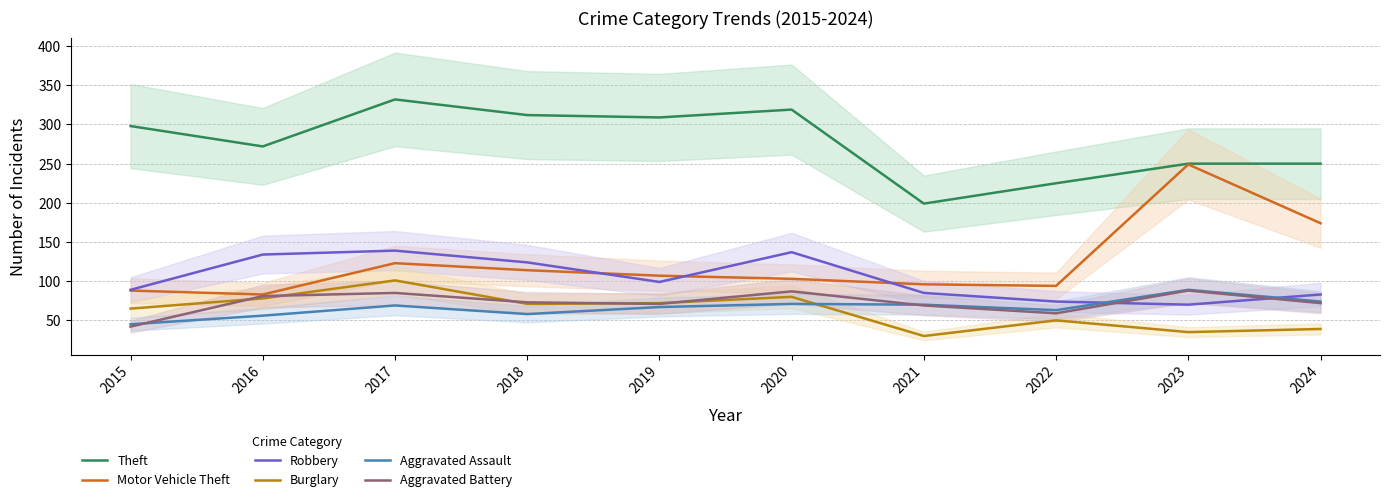

Where is the first local minimum for Theft?

2016